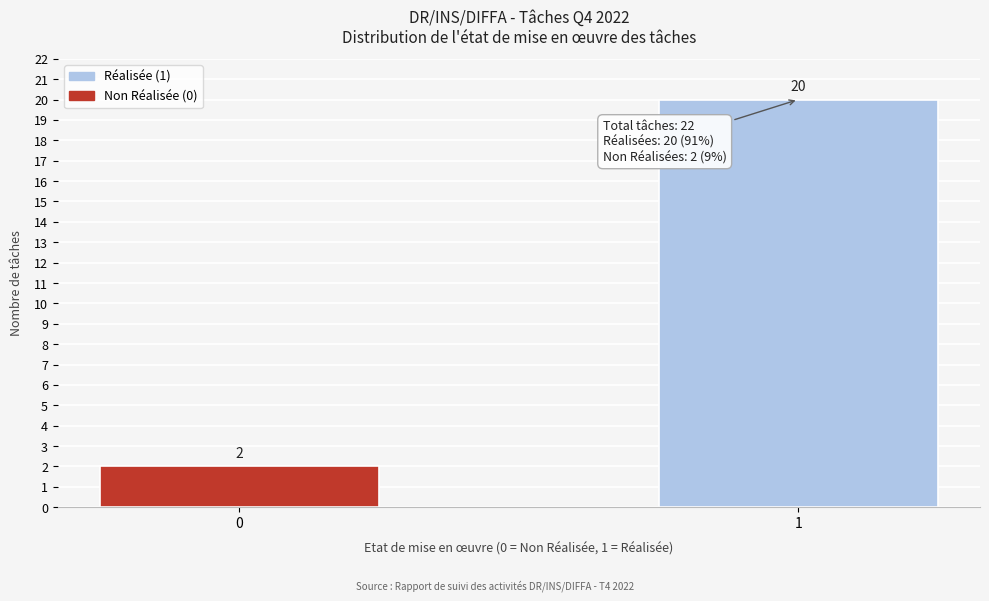

Reading left to right, transcribe all the data shown in this chart.

0=2	1=20